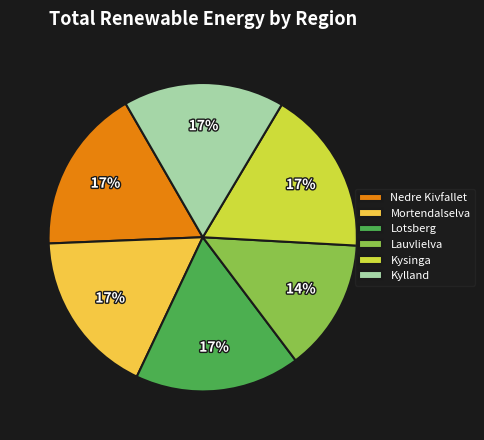

Is there a majority slice in this chart?

No